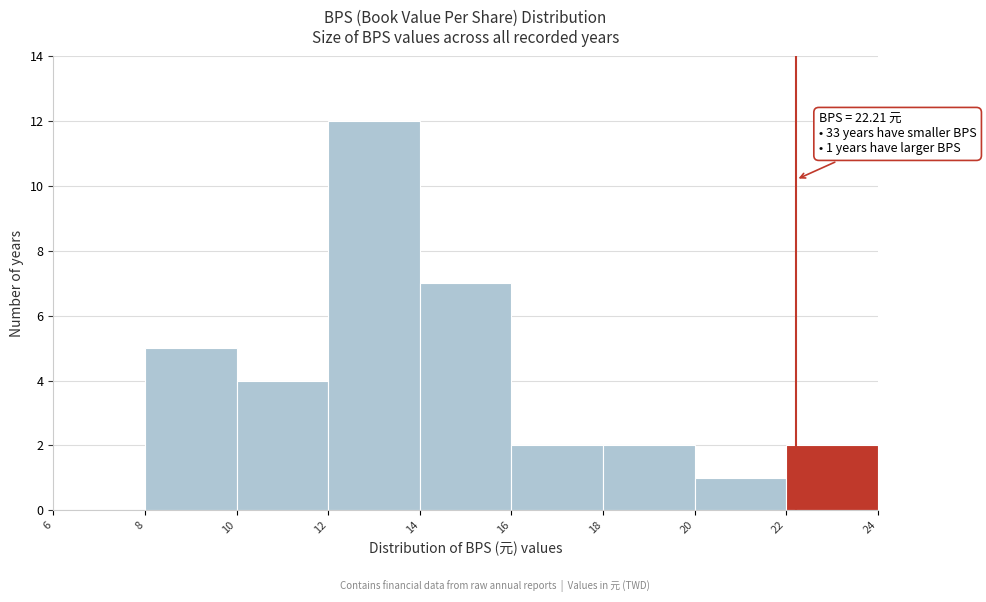

Over which range of the x-axis is the bar tallest?

12 to 14